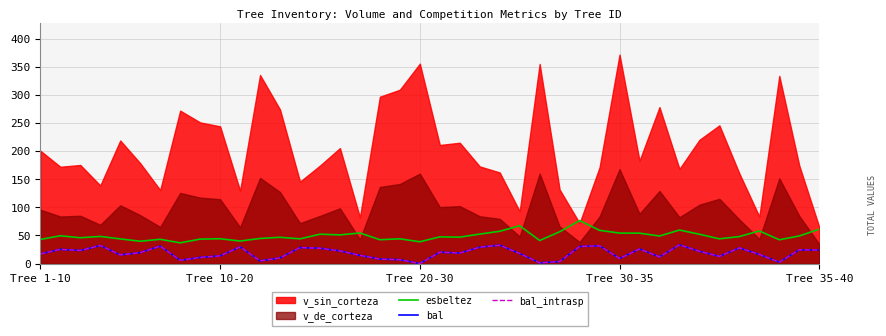

Is it true that bal_intrasp equals 4.7 at 11?

True